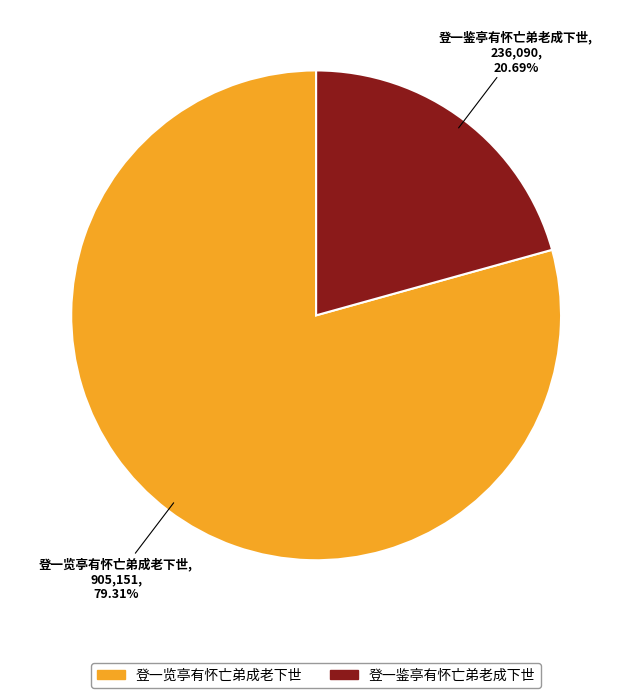

The 登一鉴亭有怀亡弟老成下世 slice represents 34% of the pie. True or false?

False